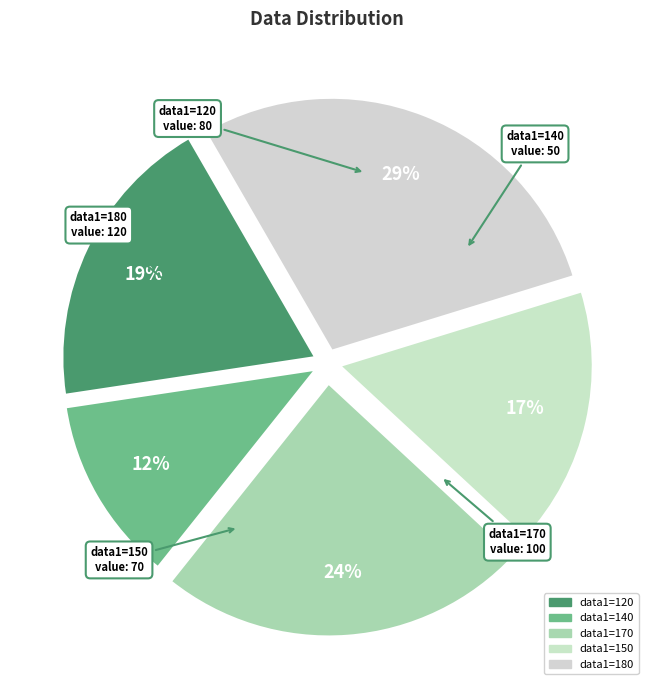

How many segments does this pie chart have?

5